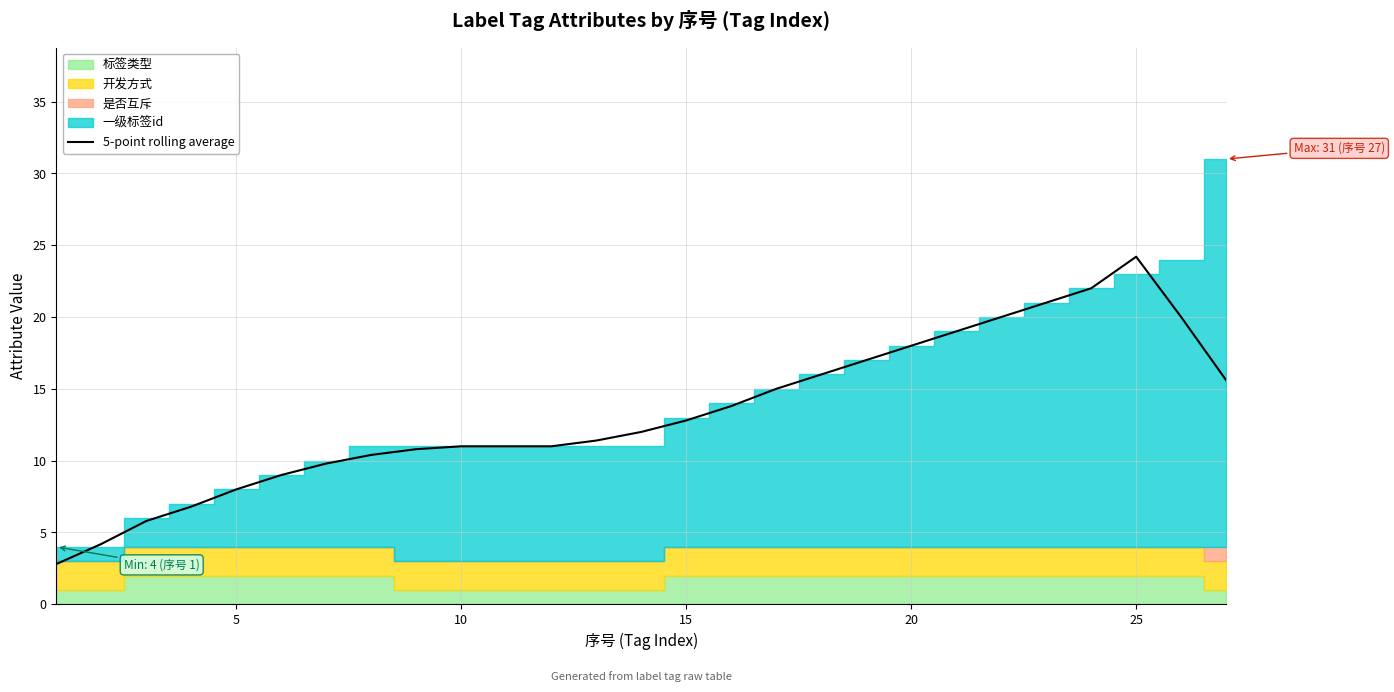

How many points are higher than both their immediate neighbors (excluding endpoints)?

1